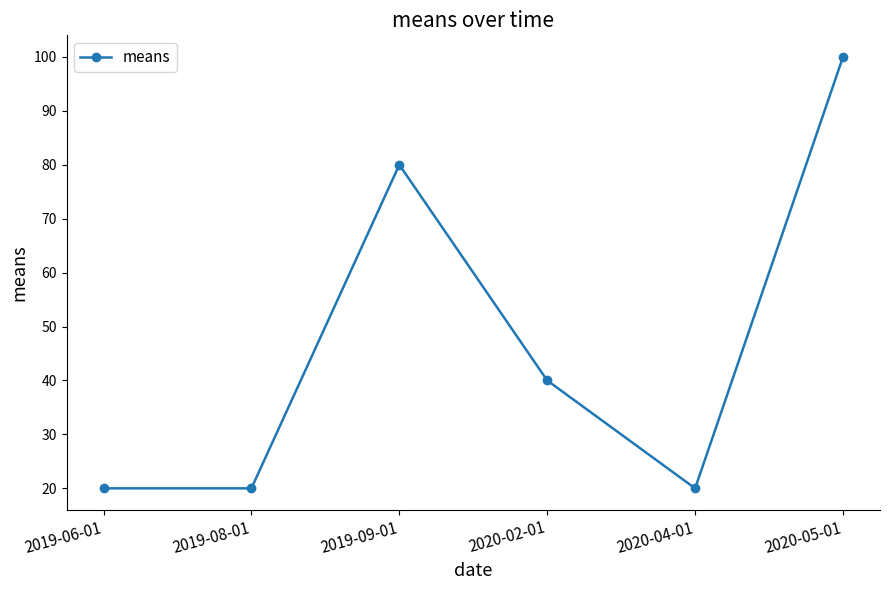

What is the ratio of the value at 2019-06-01 to the value at 2019-08-01?

1.0